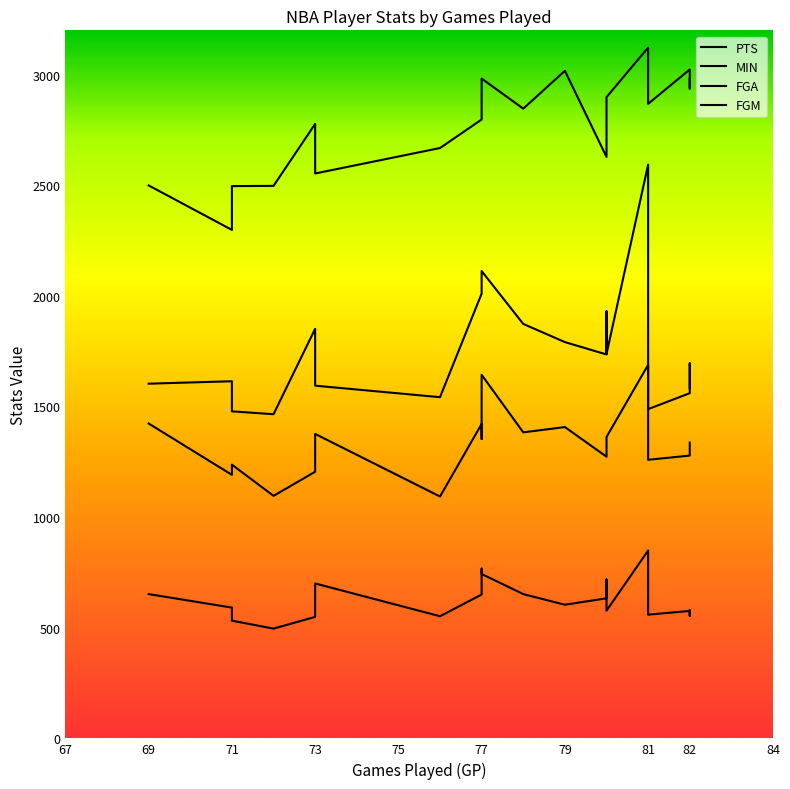

What is the maximum value for PTS?

2593